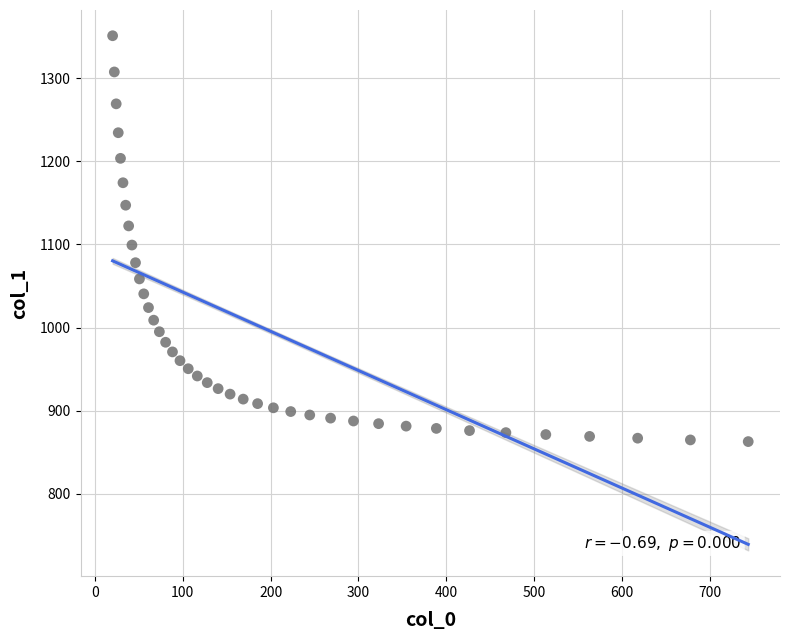

What is the range of Y values (max minus min)?

488.7